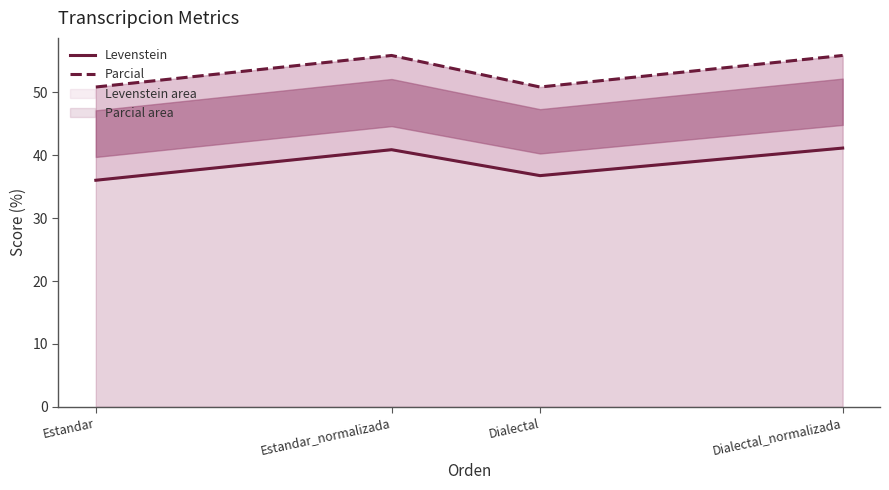

Reading left to right, extract all data points from this chart.

Levenstein: 36.0	40.9	36.8	41.1
Parcial: 50.8	55.9	50.8	55.9